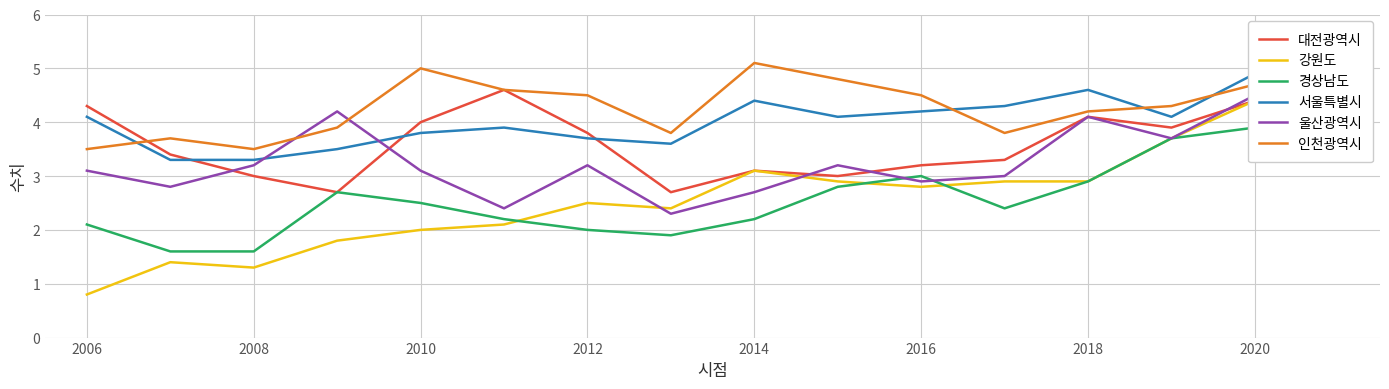

The value of 인천광역시 at 2010 is 7.6. True or false?

False